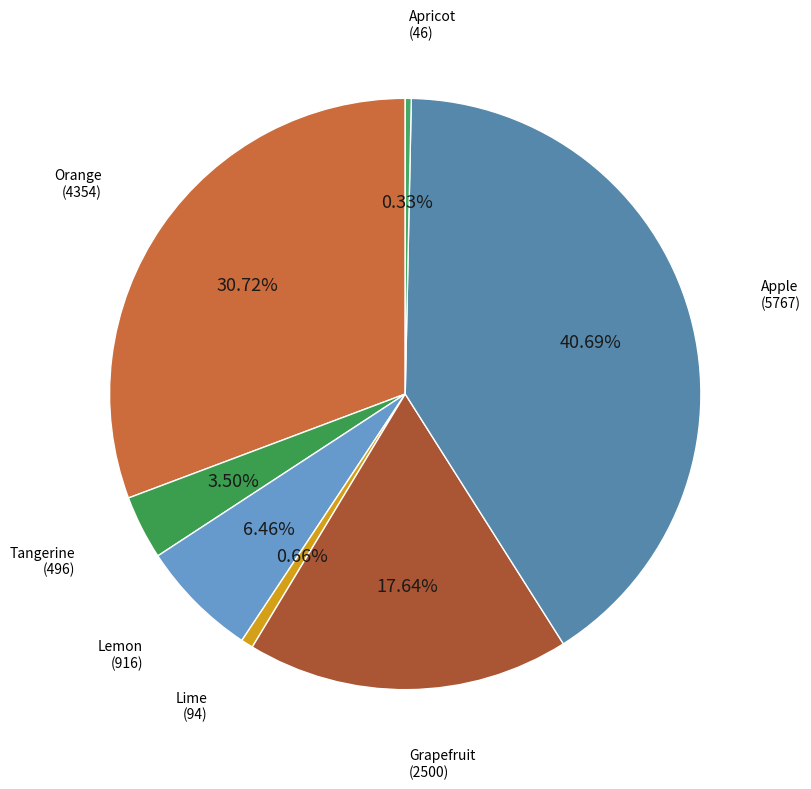

What percentage is NOT represented by Lemon?

93.5%